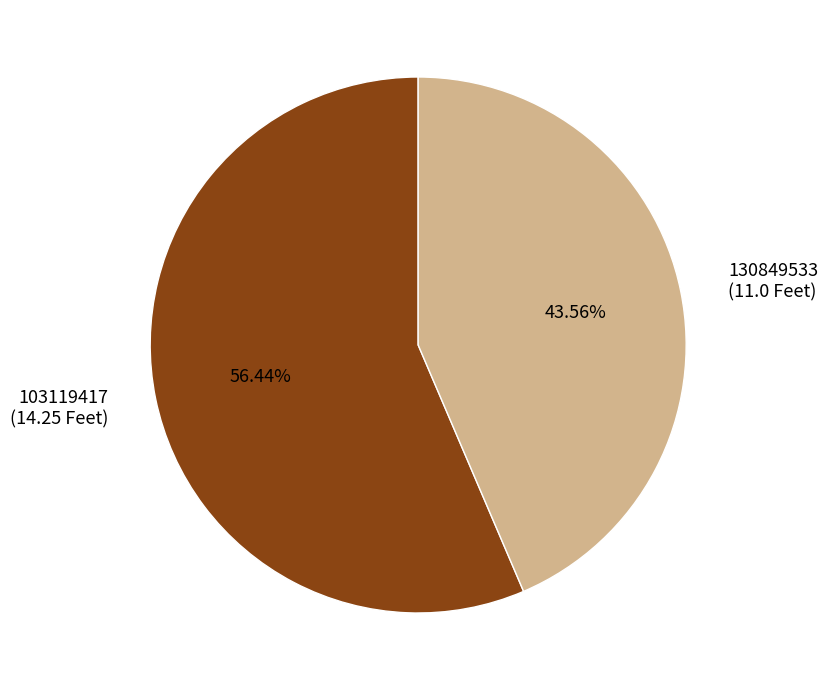

Is 103119417 the majority of the pie?

Yes